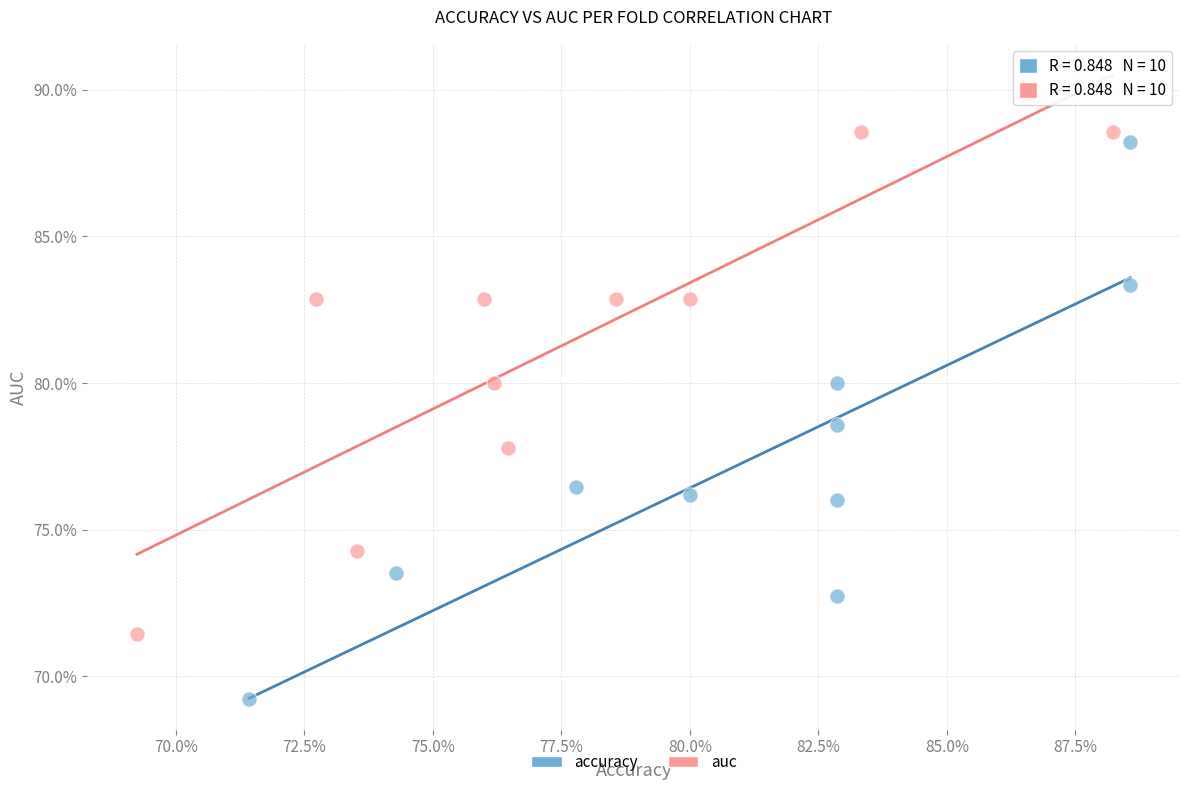

Which series contains the highest Y value?

auc